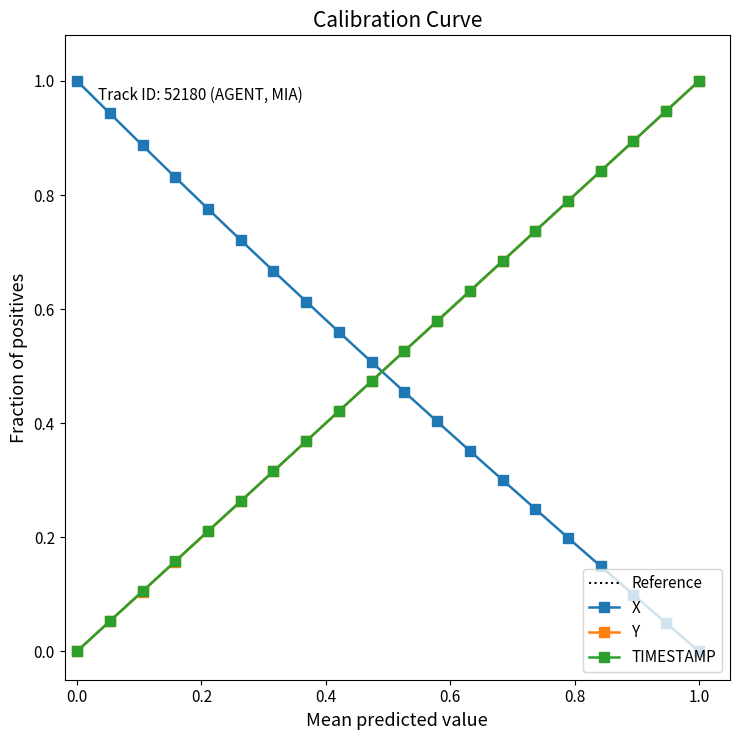

True or false: X has more than 0 interior local peaks.

False